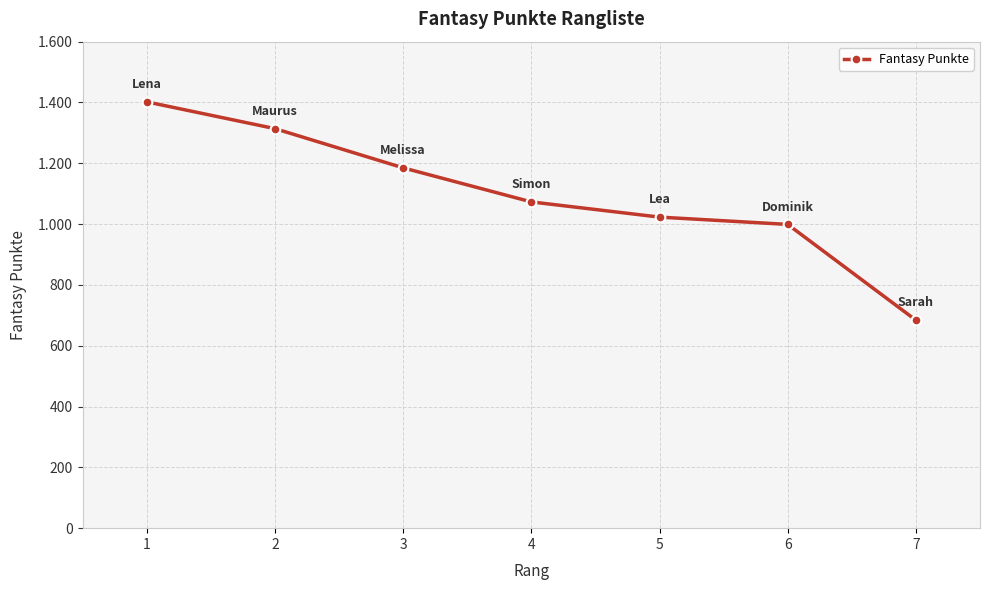

Rank the categories by value from lowest to highest.

7, 6, 5, 4, 3, 2, 1